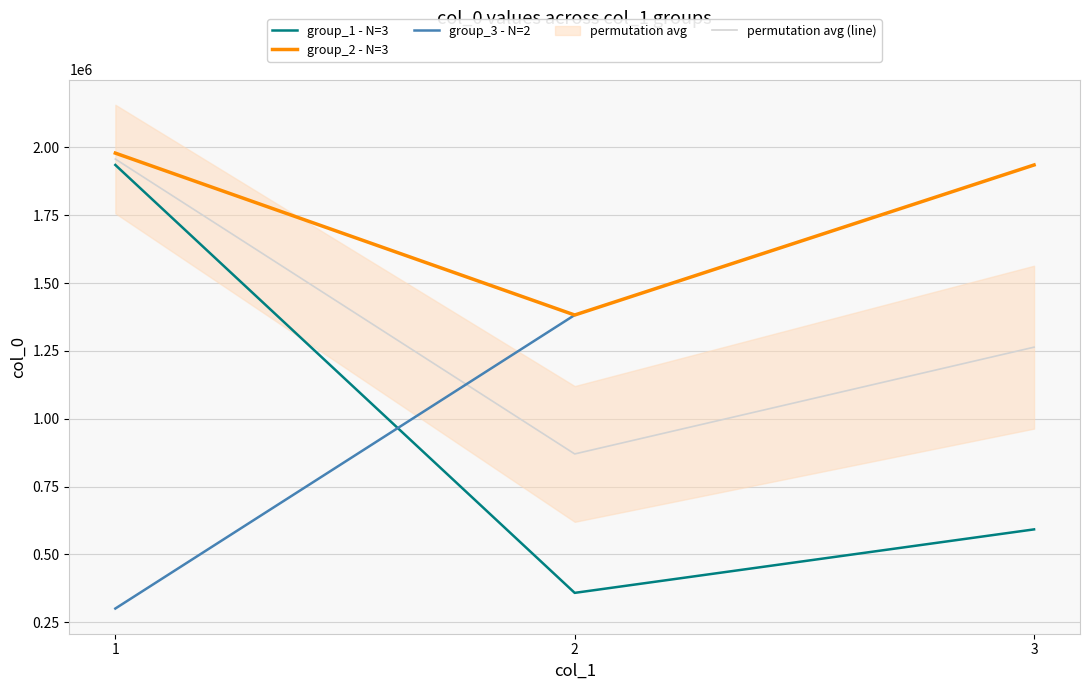

What is the difference between the highest and lowest values at 3?

1342287